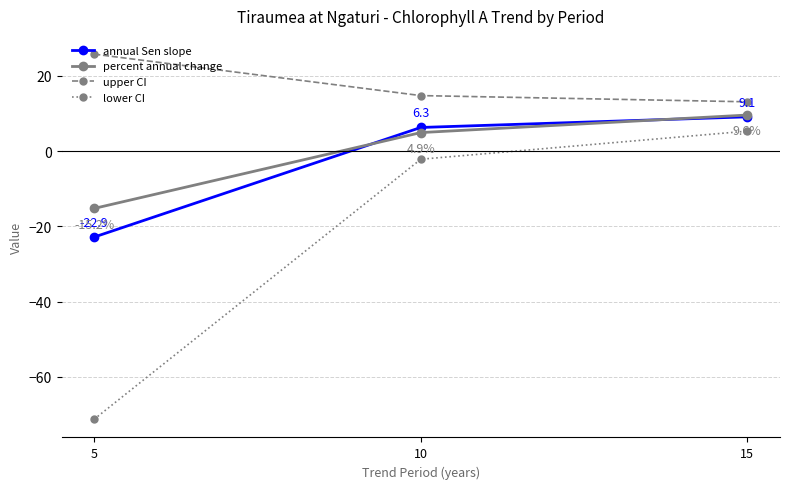

What is the approximate value of upper CI at 5?

25.8